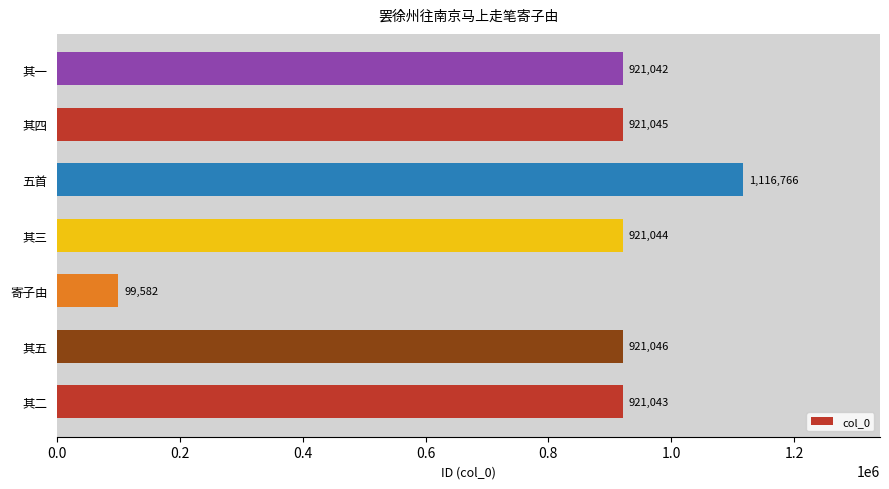

What is the sum of the values at 其二 and 其一?

1842085